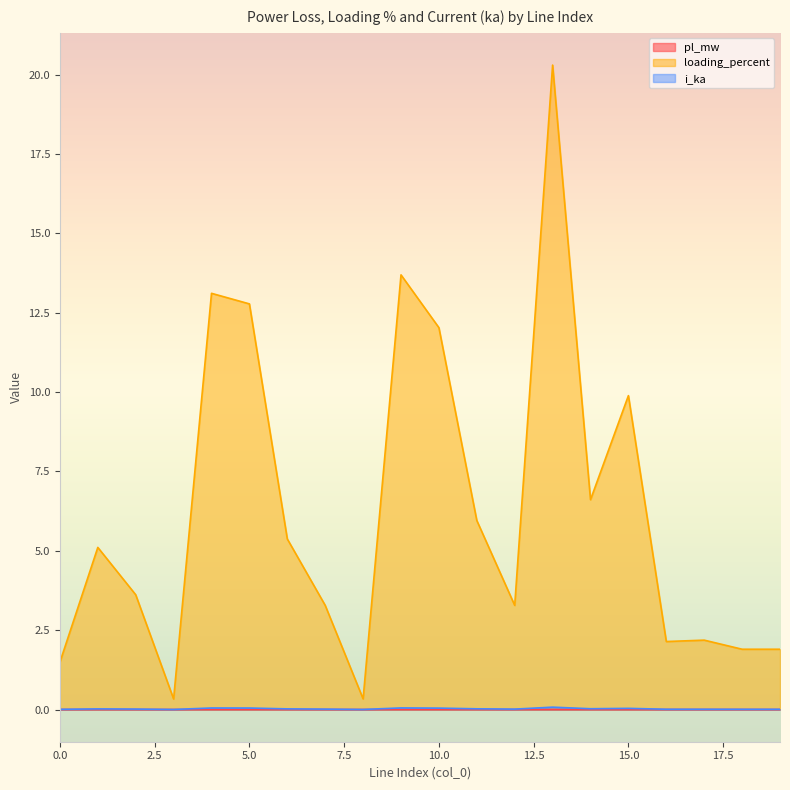

Does the chart have visible grid lines?

No